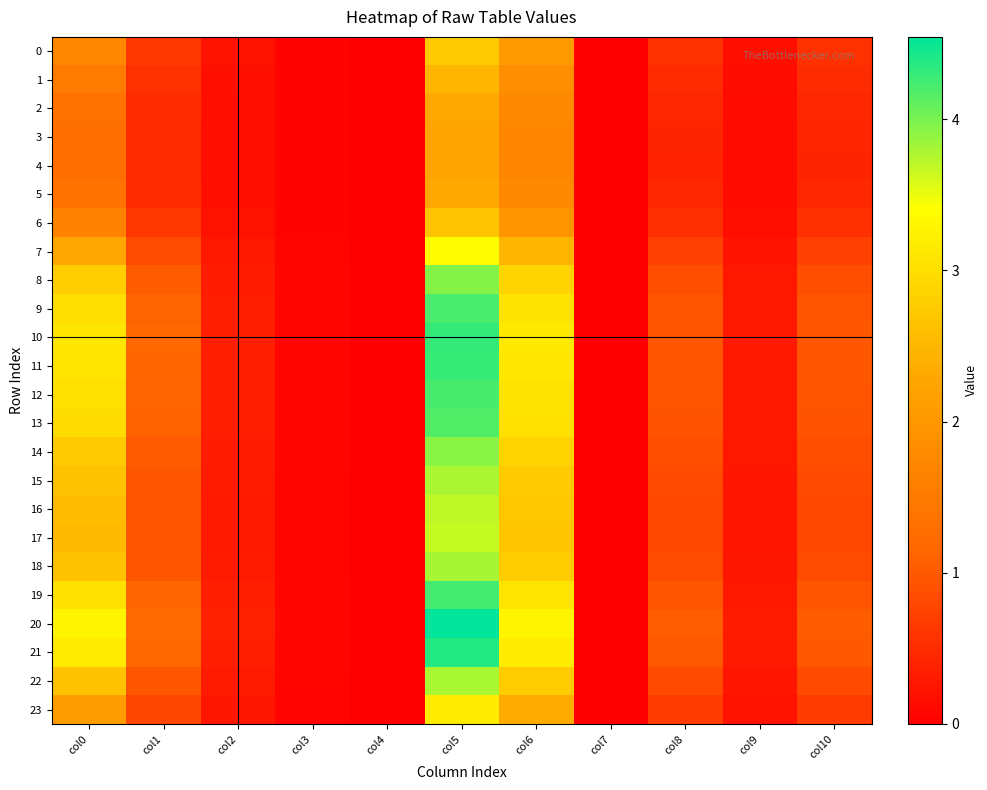

At which category is the sum across all series the highest?

col5